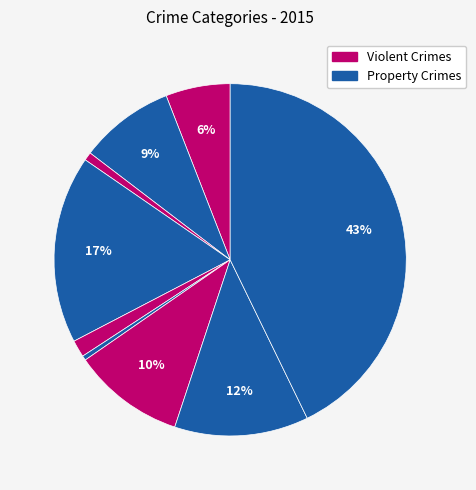

Count the number of slices in the pie.

9